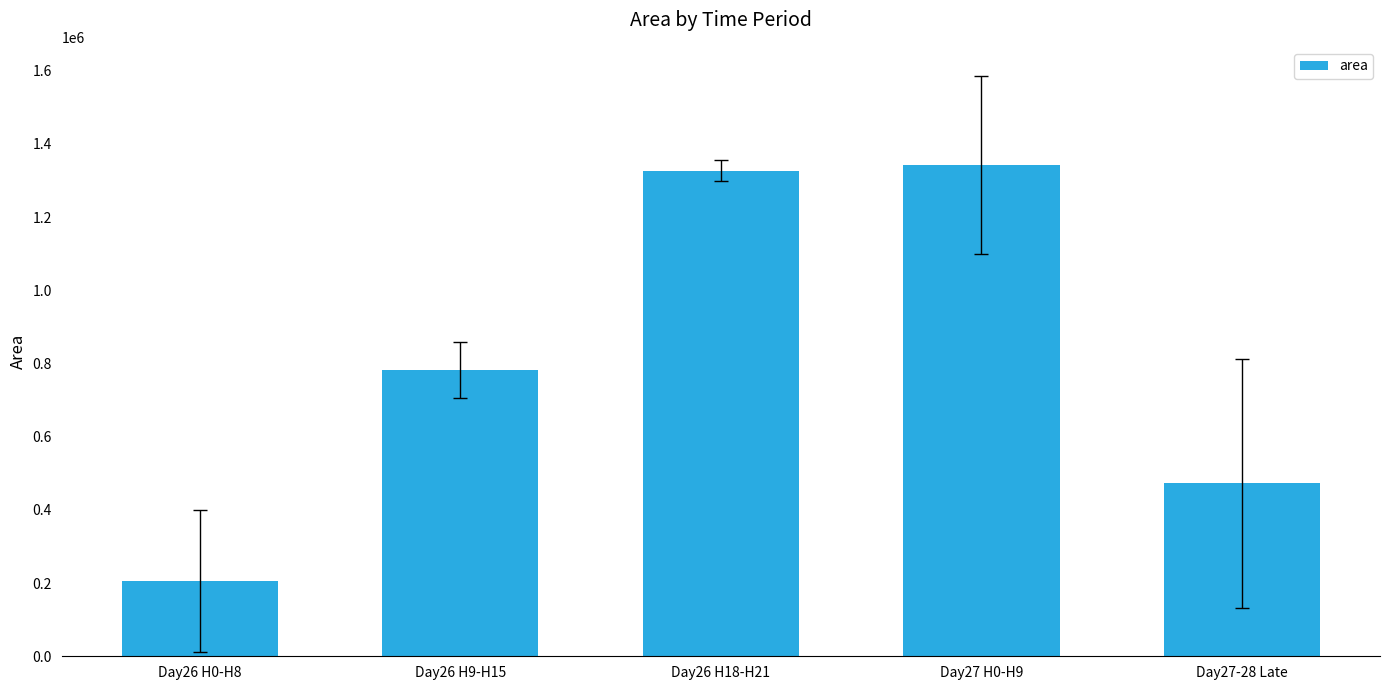

How many categories are shown in the chart?

5